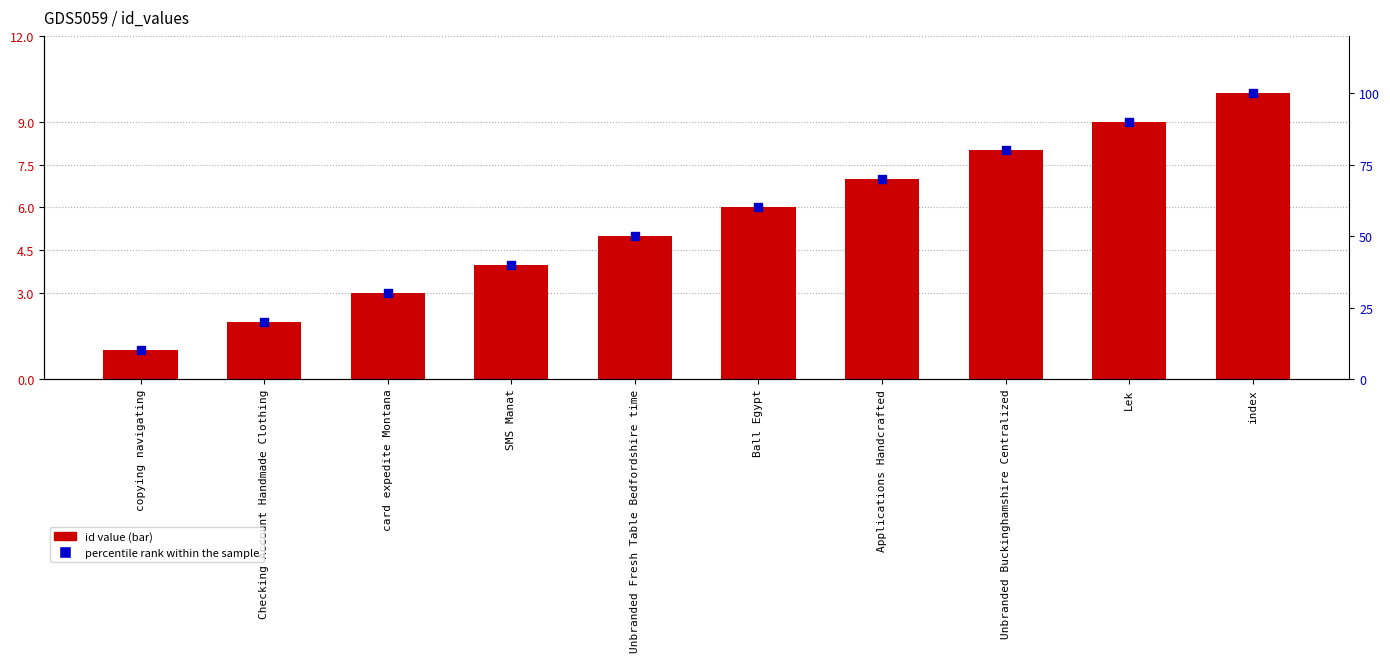

Which series contains the lowest Y value?

id